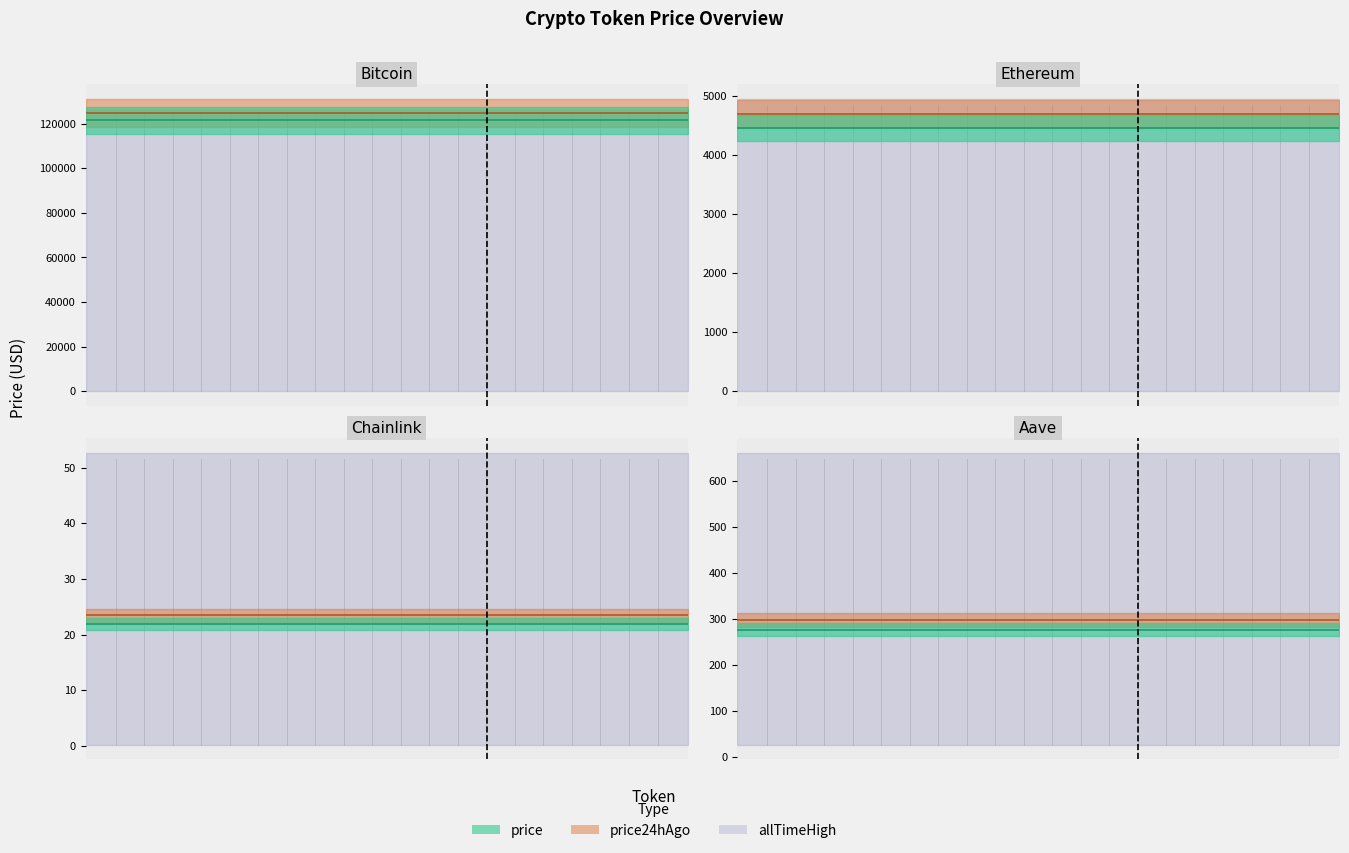

What is the maximum value for price24hAgo?

124768.0